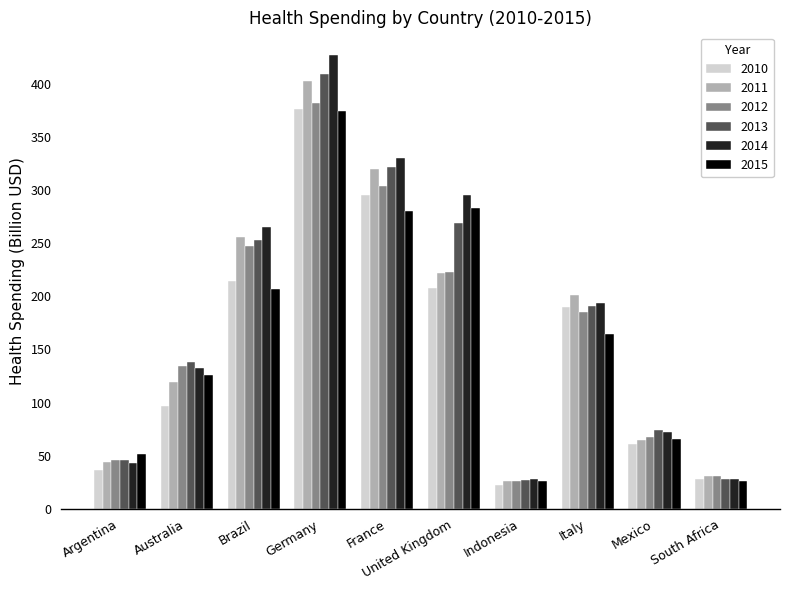

How many values in the 2010 series exceed 190?

5